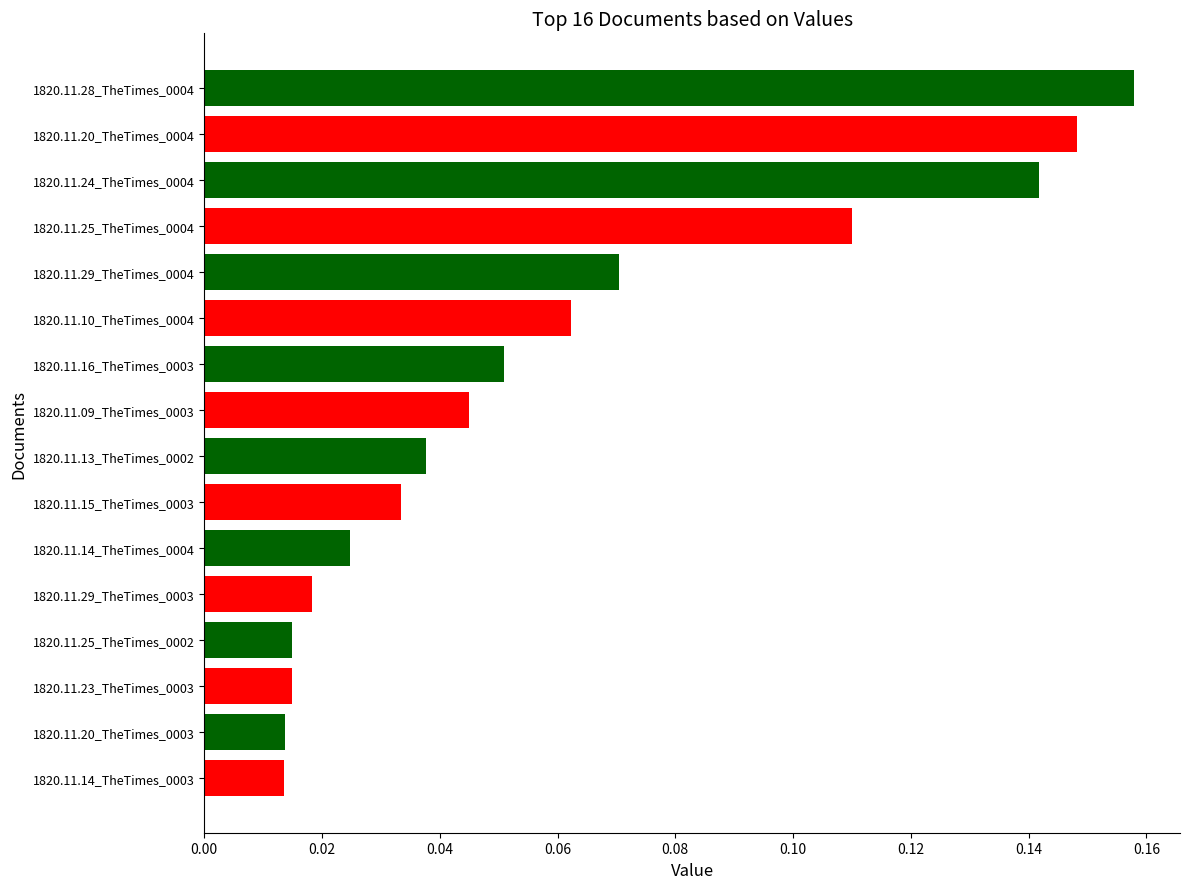

At which category does the chart reach its peak across all series?

1820.11.28_TheTimes_0004